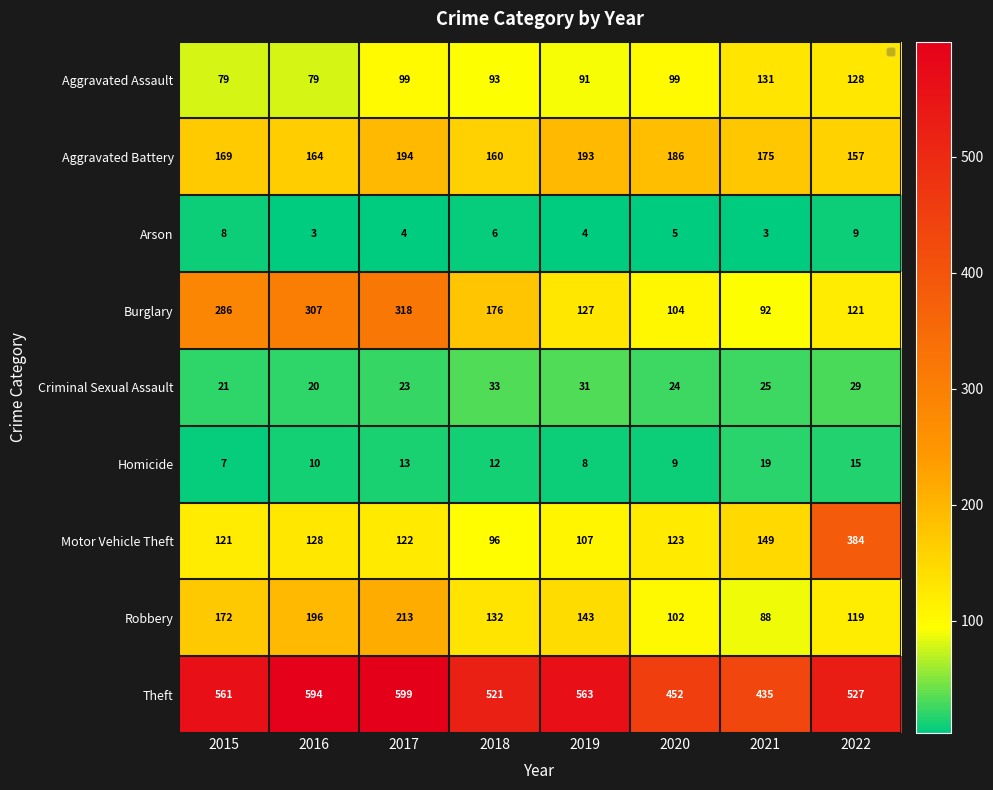

At which category does the chart reach its peak across all series?

2017